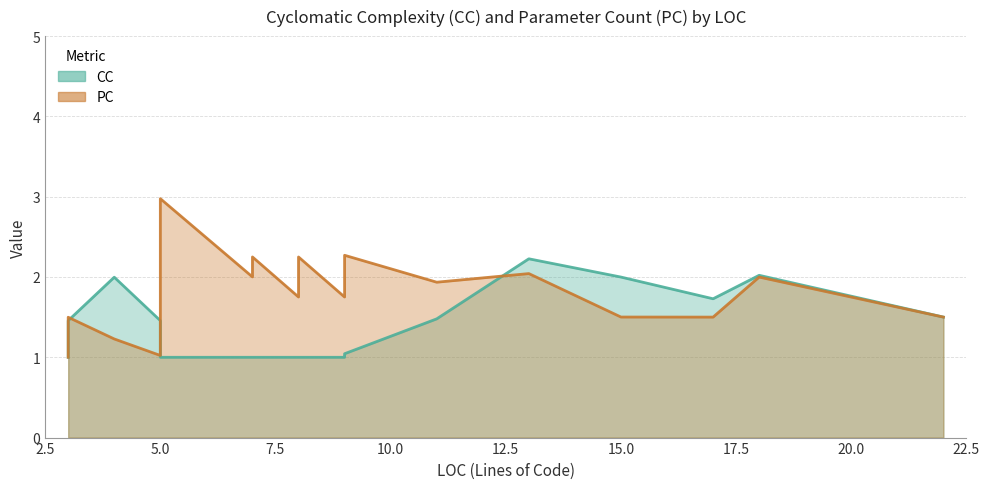

List the labels in order of PC value, largest first.

5, 5, 7, 8, 9, 13, 18, 3, 7, 8, 9, 3, 3, 3, 4, 5, 5, 5, 7, 8, 9, 11, 15, 17, 22